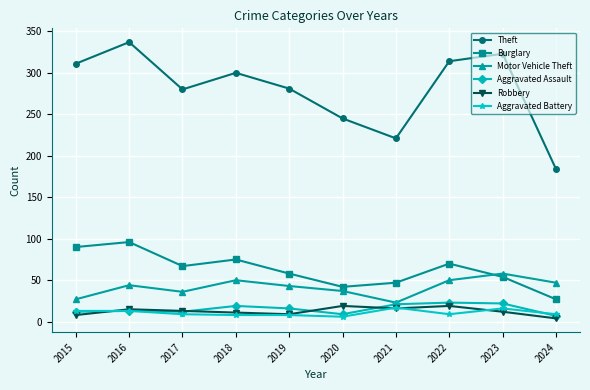

How many distinct data groups are displayed?

6